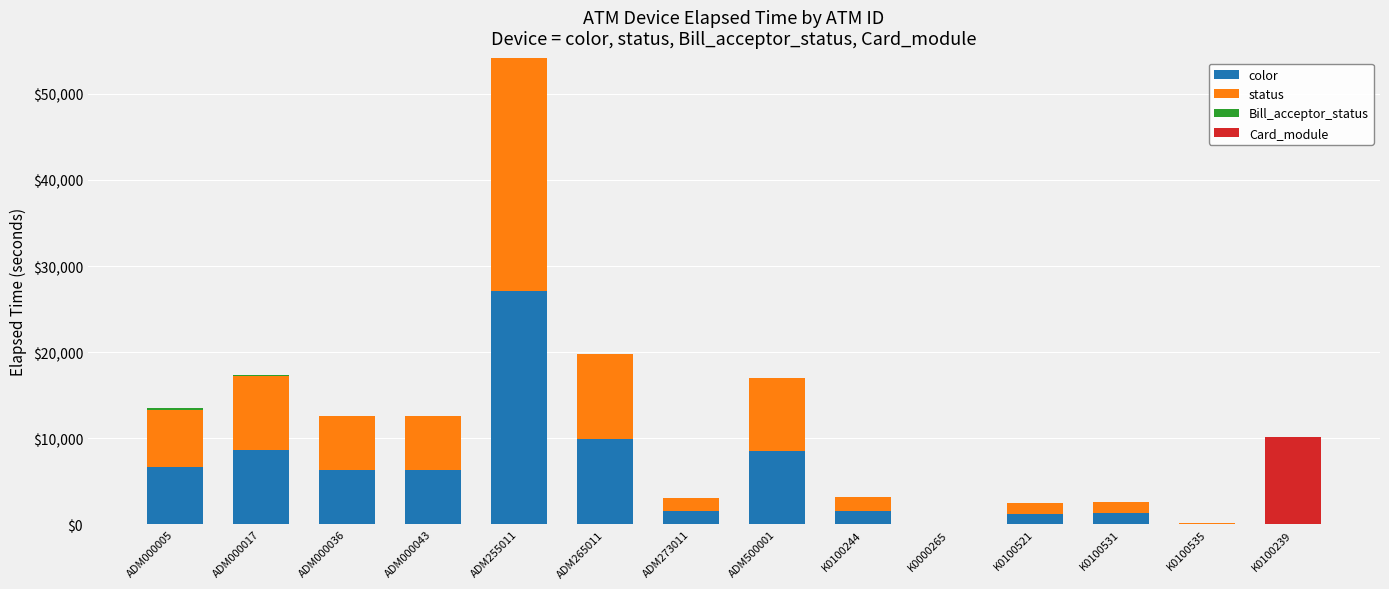

True or false: color has a value of 1574 at K0100244.

True